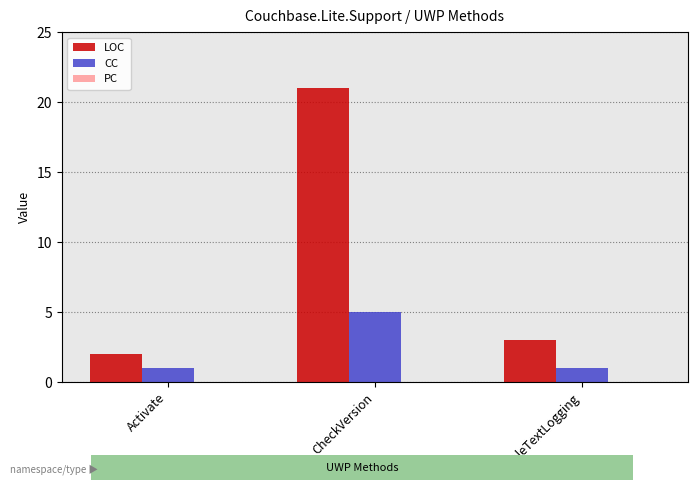

What position from the left is EnableTextLogging?

3